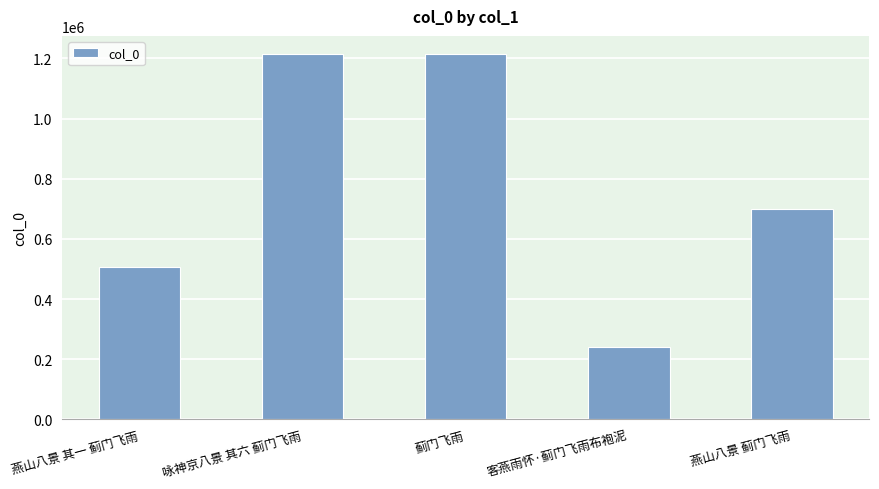

What is the difference between the maximum and minimum values?

974360